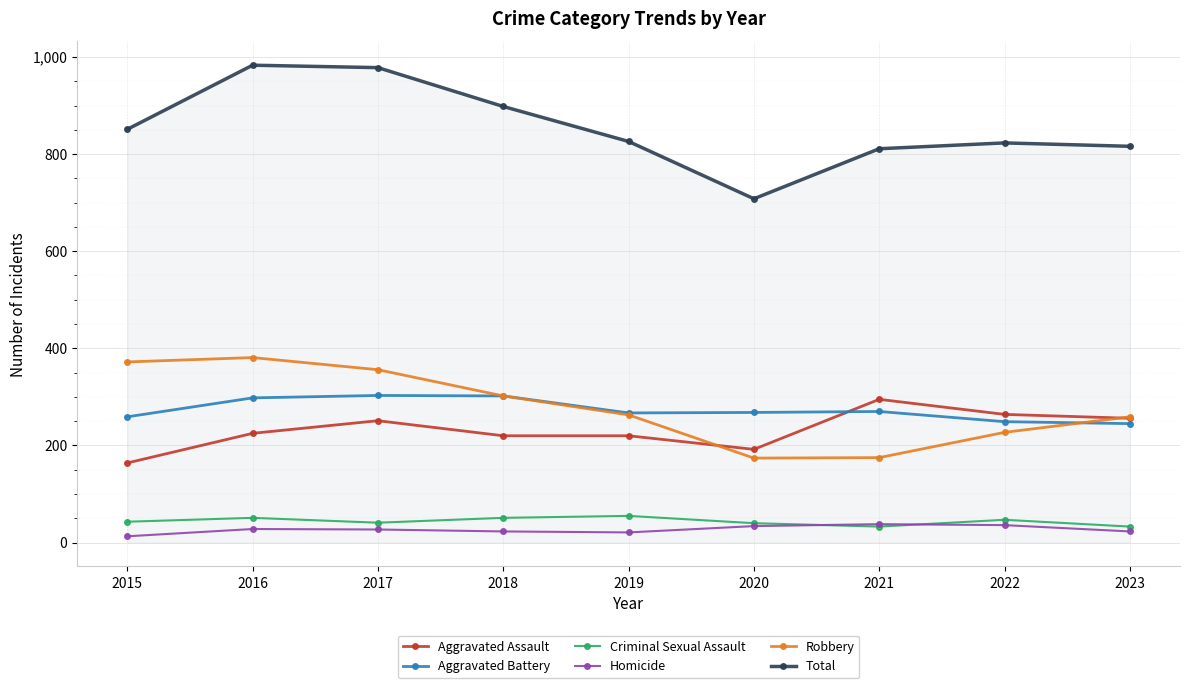

How many lines are shown in the chart?

6